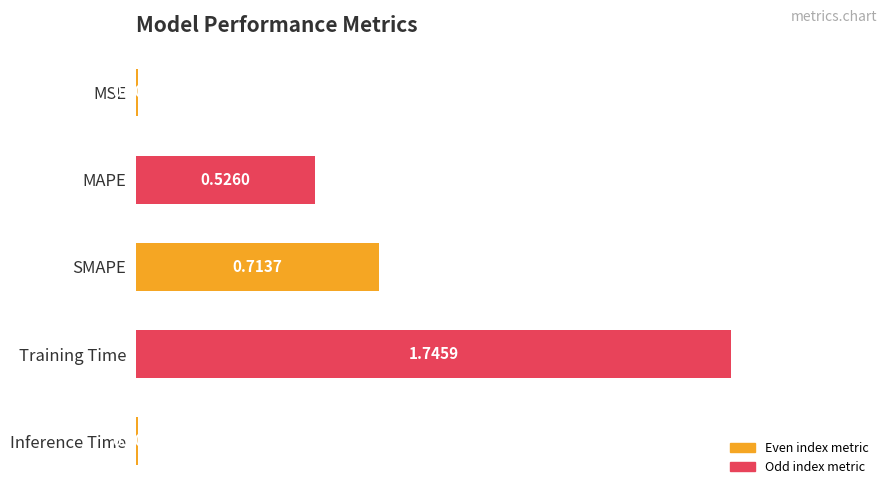

What is the sum of all values?

3.0